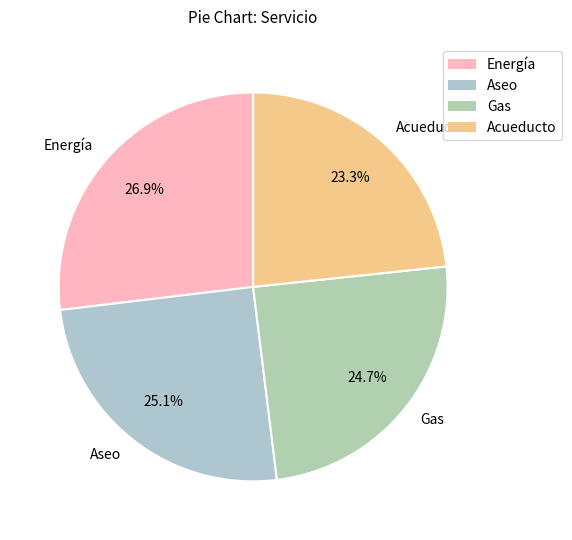

True or false: Acueducto accounts for 37% of the total.

False